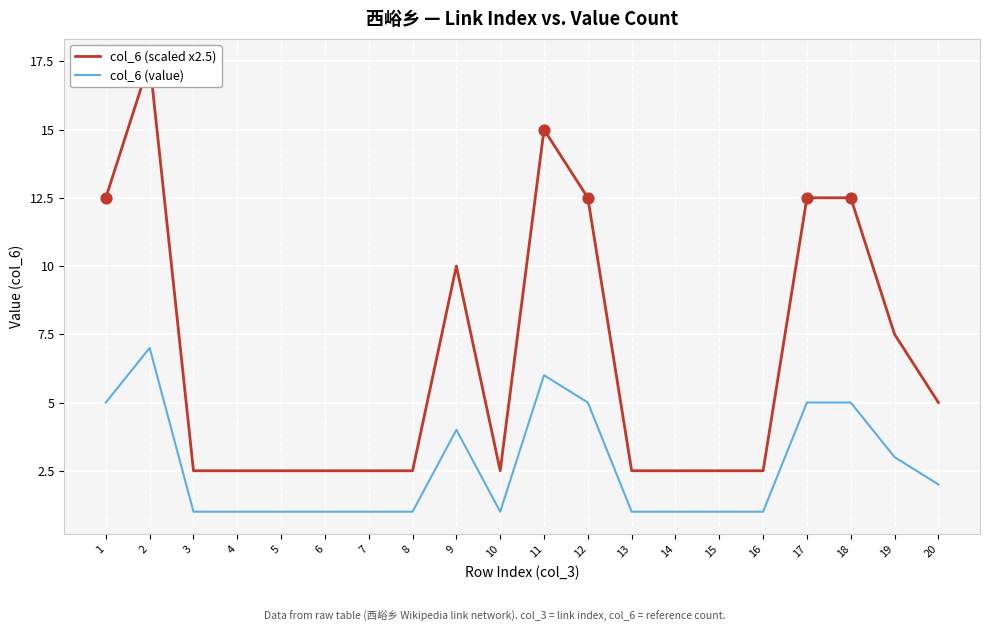

Which series has the largest total across all categories?

col_6 (scaled x2.5)